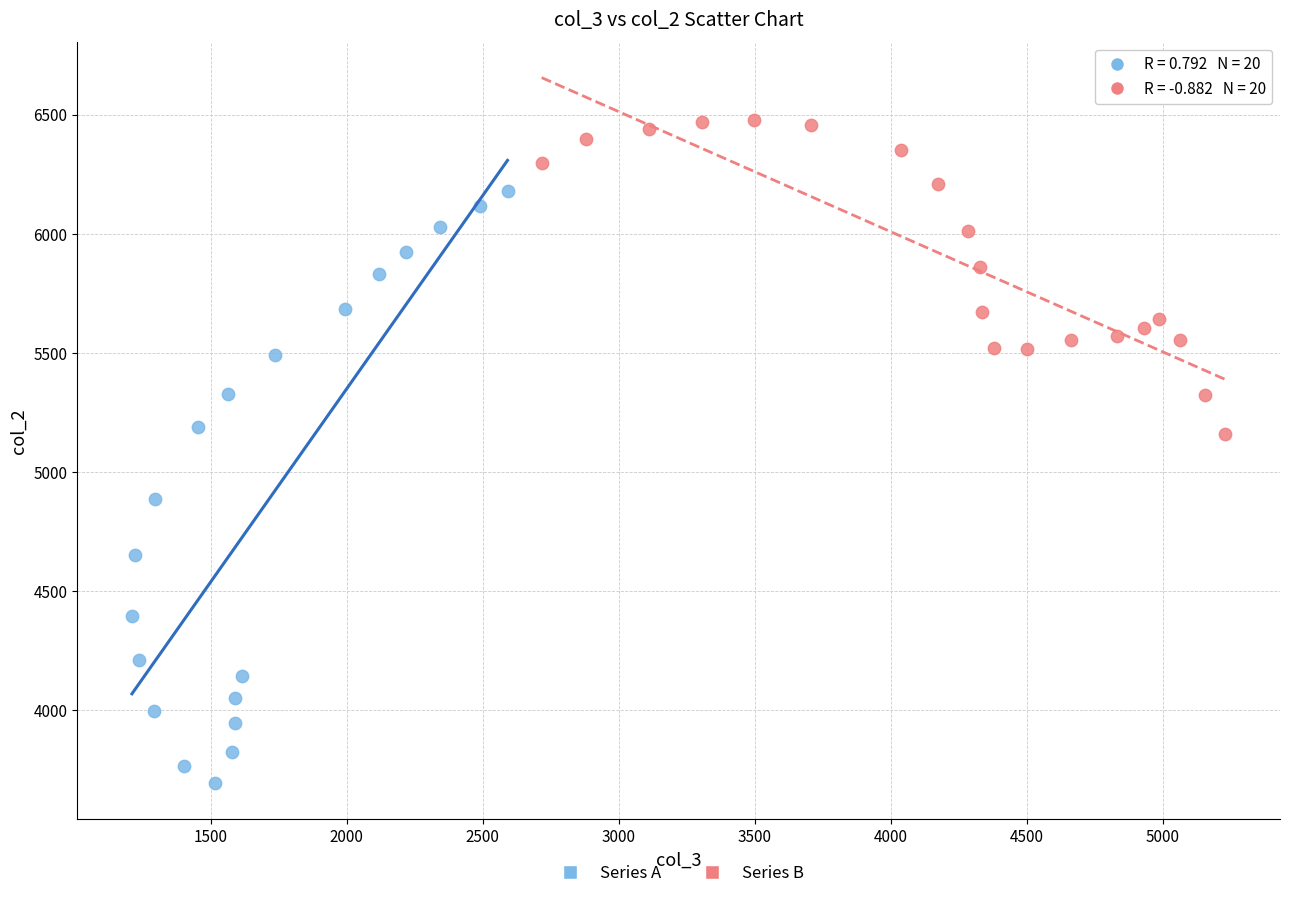

What are all the series names shown in the legend?

Series A, Series B